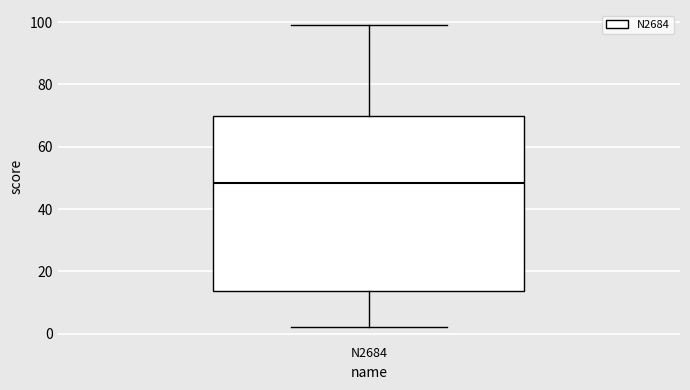

Transcribe this box plot: give where the median line is, the range the box spans, and where the two whiskers end, as read against the y-axis. The values are not printed on the chart, so give them approximately, as read against the axis.

median 48, box 14 to 70, whiskers 2 to 100